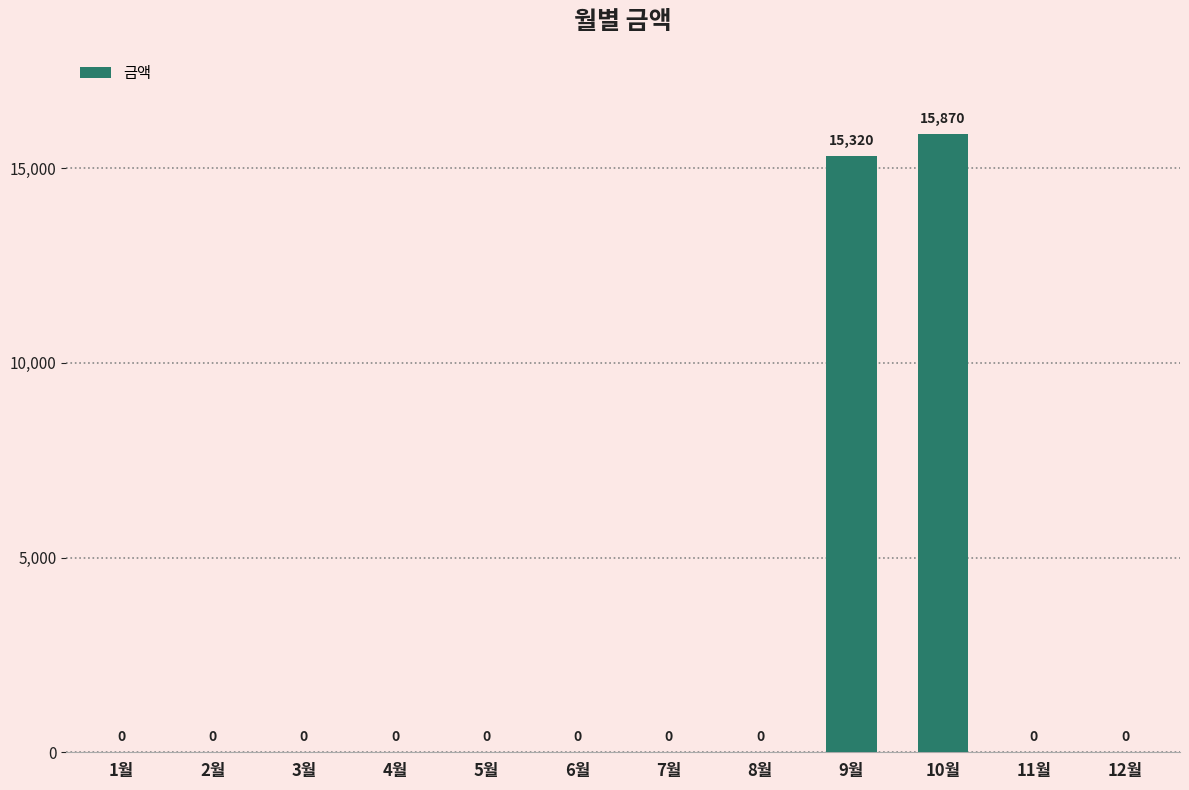

What is the average value?

2599